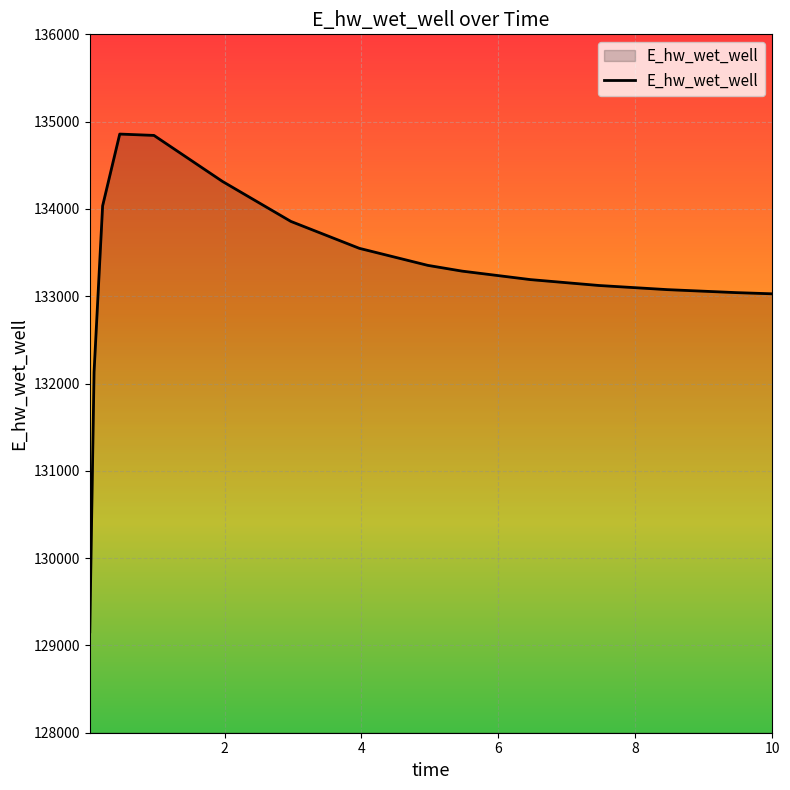

What is the smallest value displayed?

129155.8